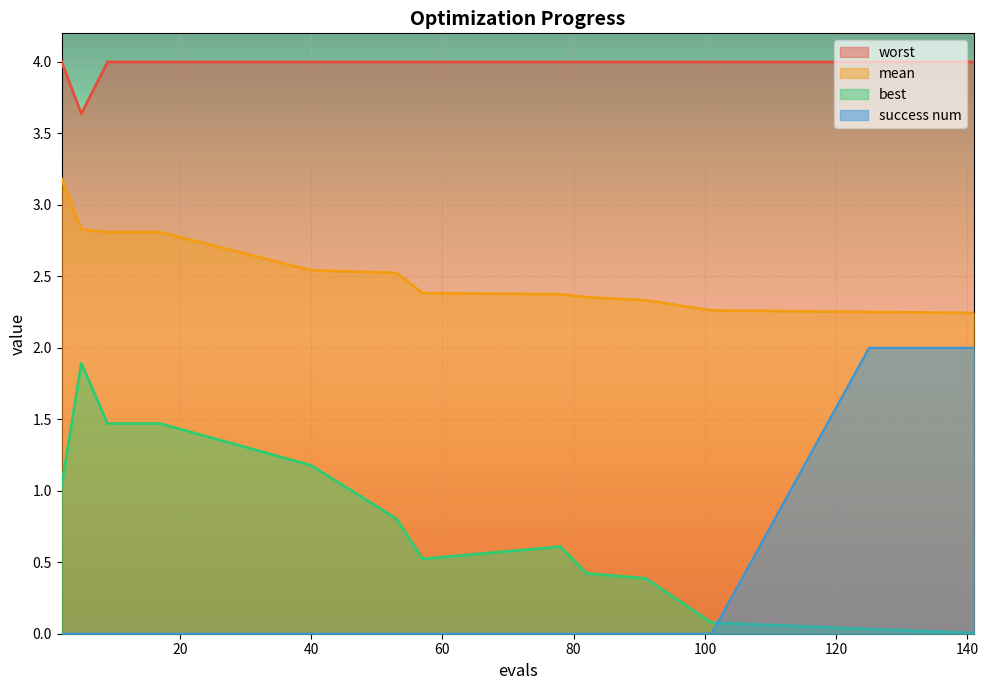

Rank the categories by worst value from lowest to highest.

5, 2, 9, 13, 17, 40, 53, 57, 78, 82, 91, 101, 125, 141